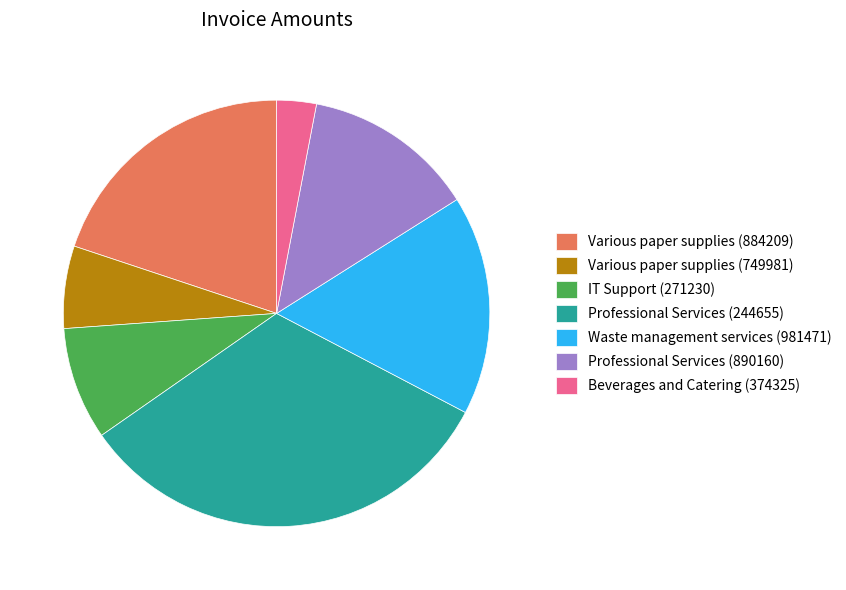

What is the smallest slice in the pie chart?

Beverages and Catering (374325)